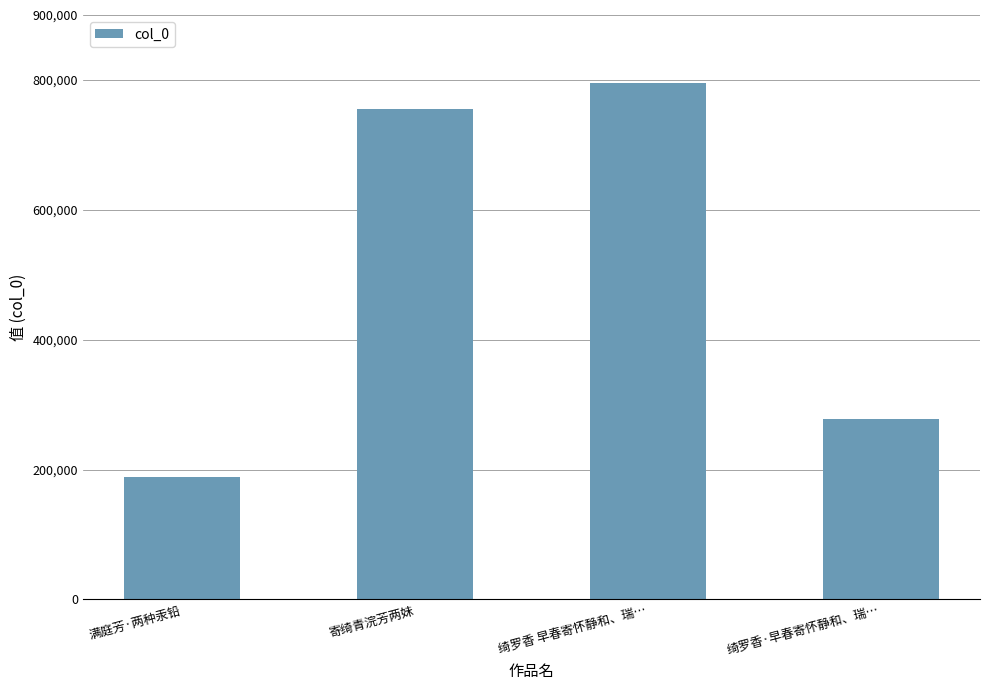

What is the average value?

504216